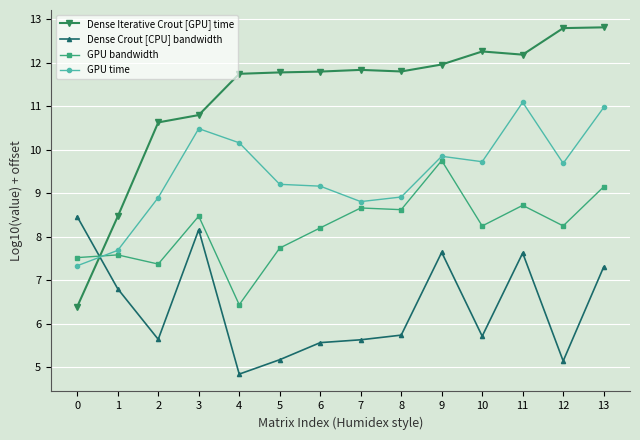

Rank the series at 5 from highest to lowest value.

Dense Iterative Crout [GPU] time, GPU time, GPU bandwidth, Dense Crout [CPU] bandwidth